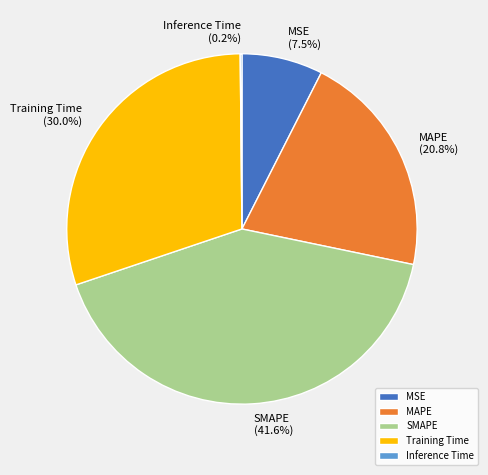

Is there any slice that represents more than half of the pie?

No